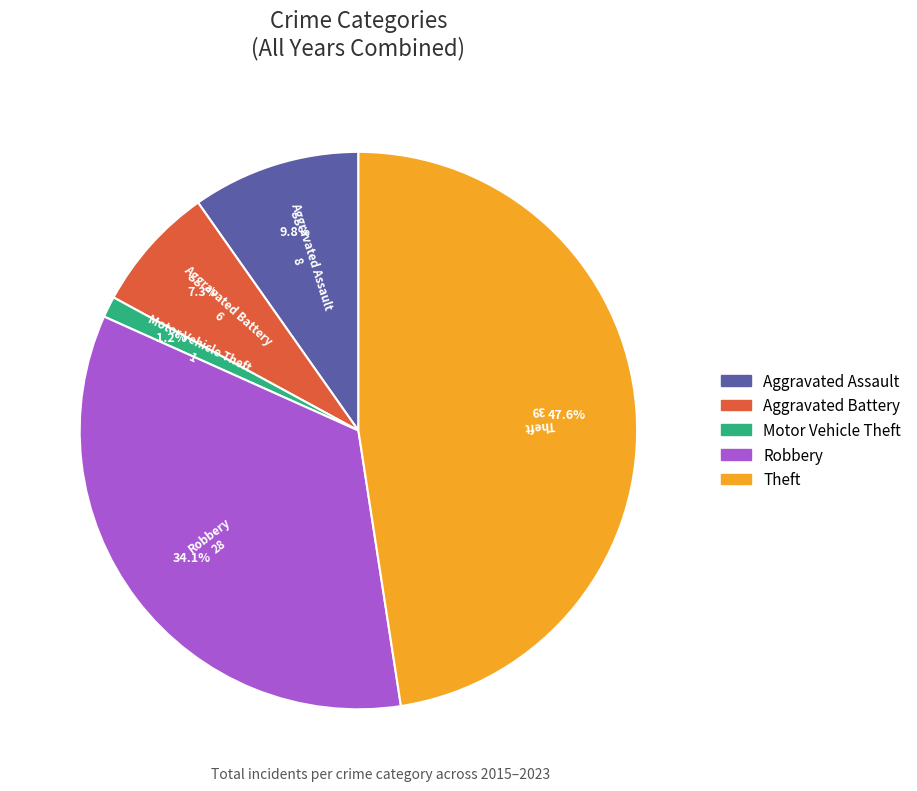

Is the sum of Theft and Motor Vehicle Theft greater than half?

No